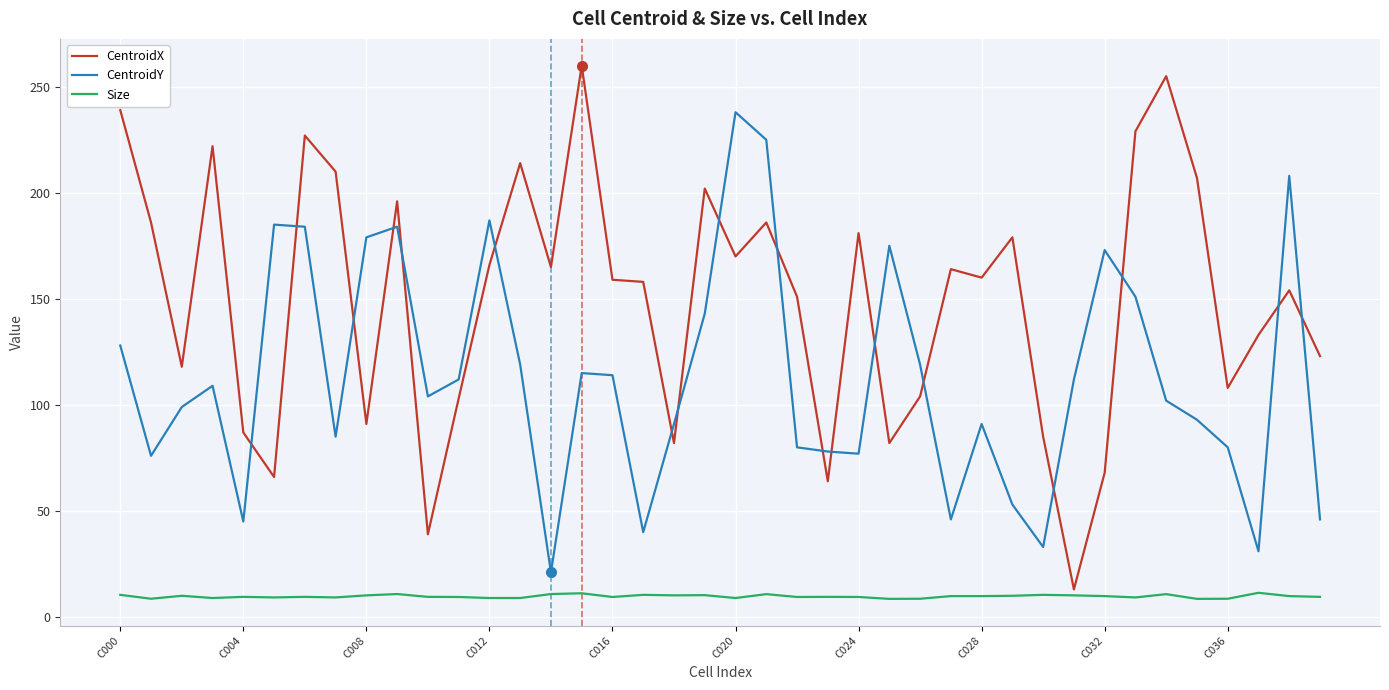

Rank the series by their average value, from highest to lowest.

CentroidX, CentroidY, Size